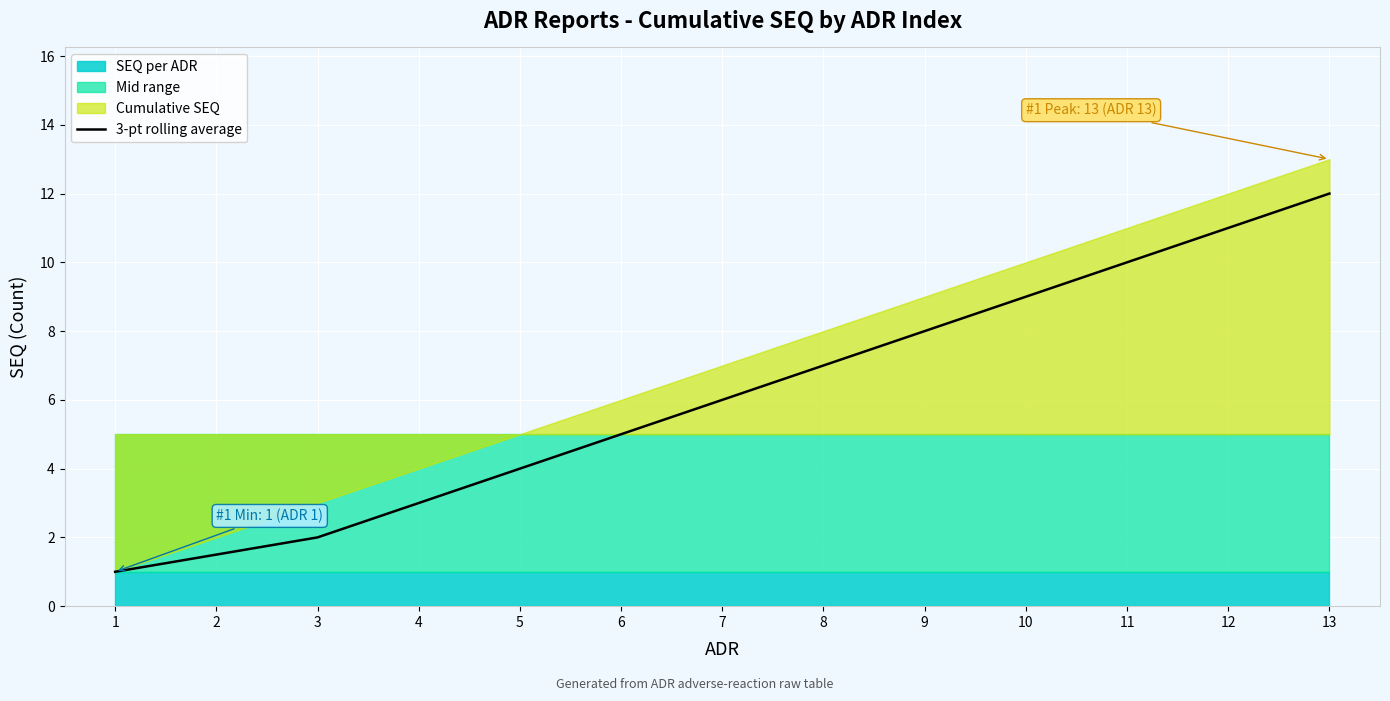

Which category has the highest value across all series?

13